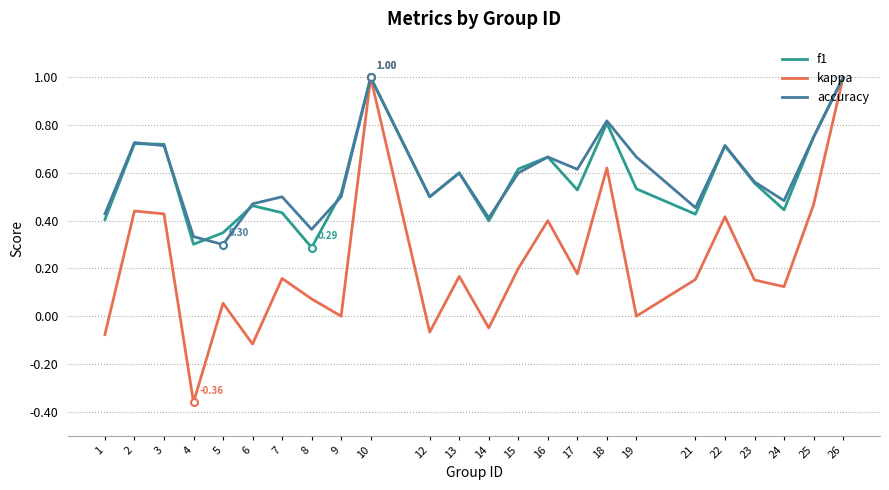

What is the maximum value shown in the chart?

1.0